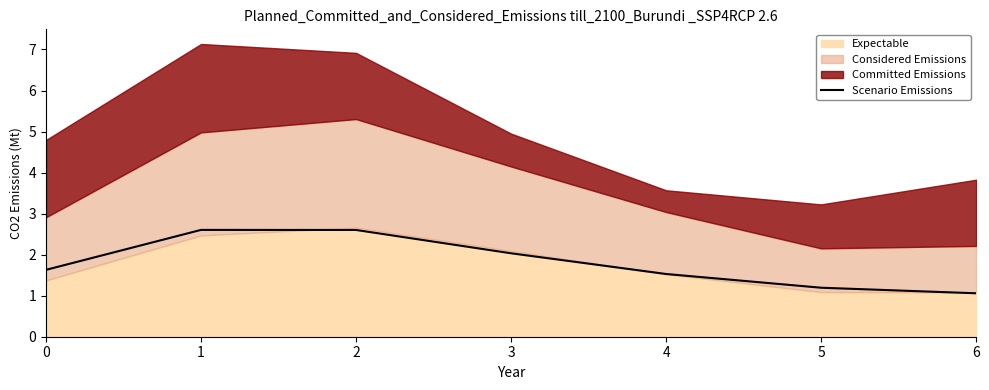

At which label is the value closest to 1?

6